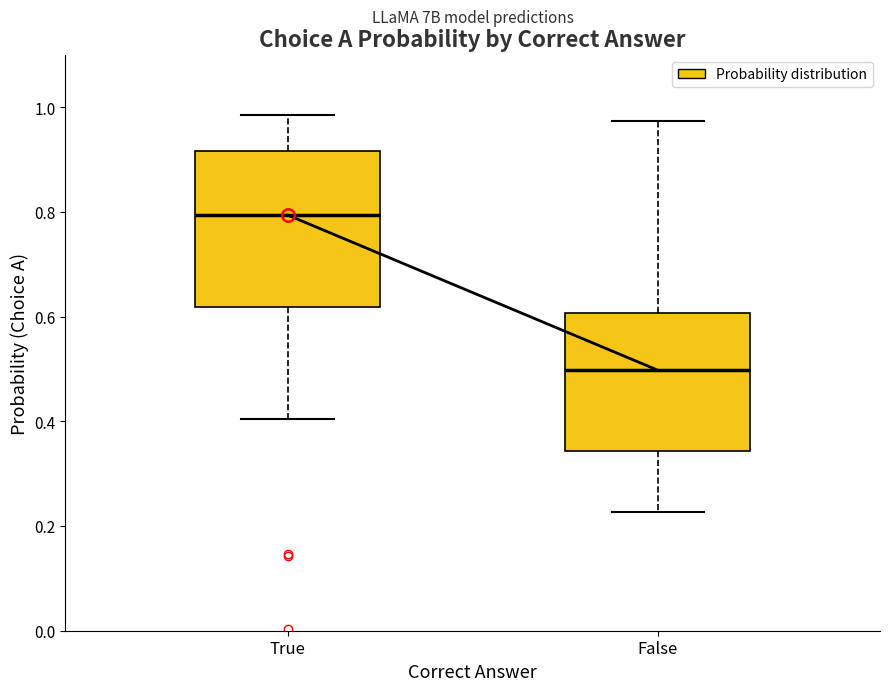

Reading left to right, transcribe this box plot: for each box, give where its median line is, the range the box spans, and where its two whiskers end, as read against the y-axis. The values are not printed on the chart, so give them approximately, as read against the axis.

True: median 0.80, box 0.62 to 0.92, whiskers 0.40 to 0.98
False: median 0.50, box 0.34 to 0.60, whiskers 0.22 to 0.98